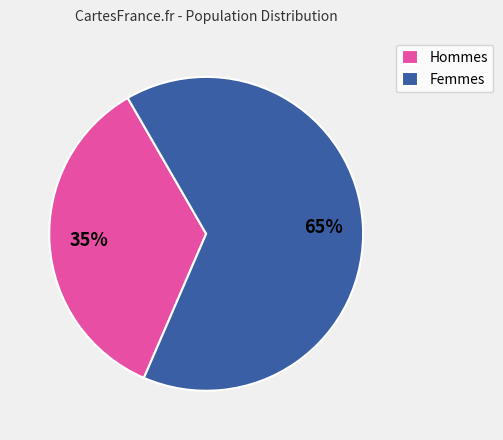

Which category has the smallest portion of the pie?

Hommes